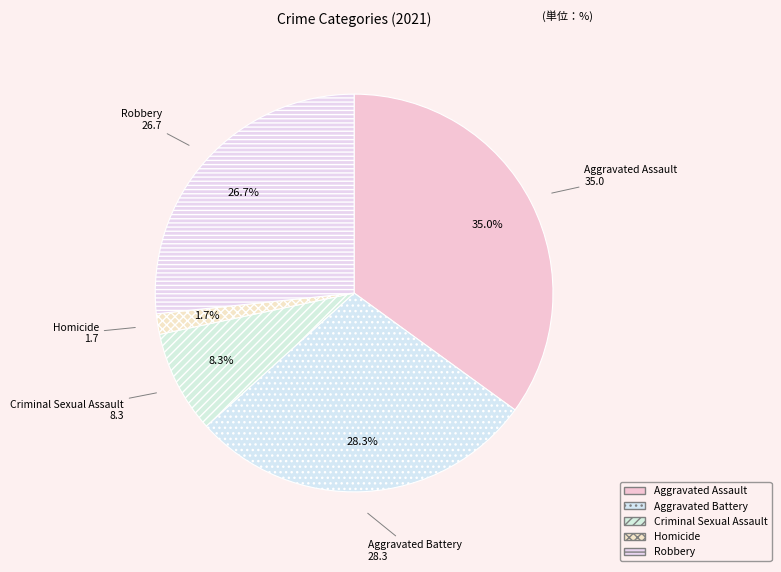

How many segments does this pie chart have?

5